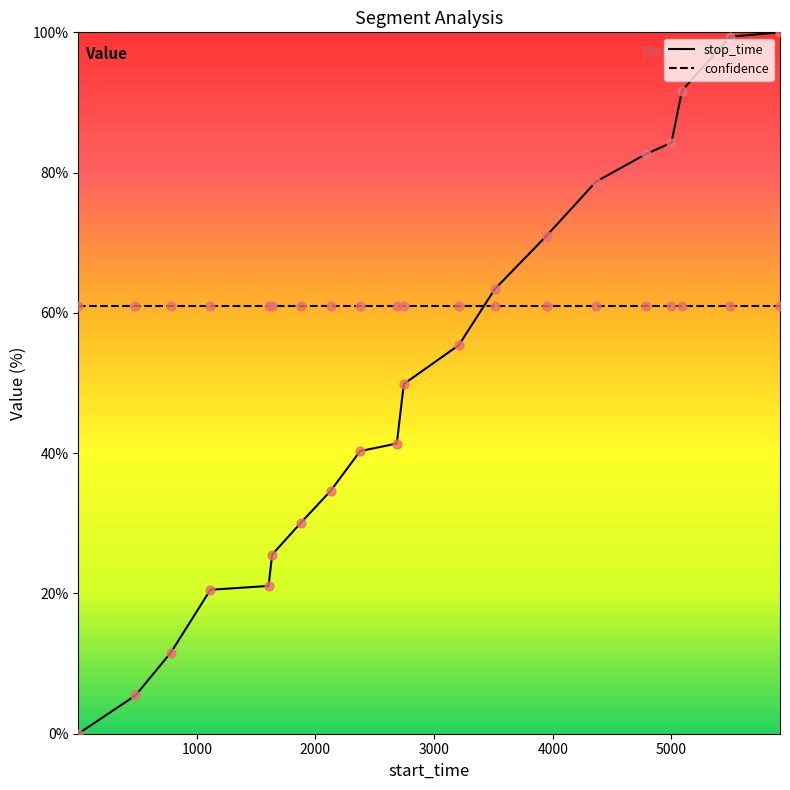

Which series has the widest spread of values?

stop_time